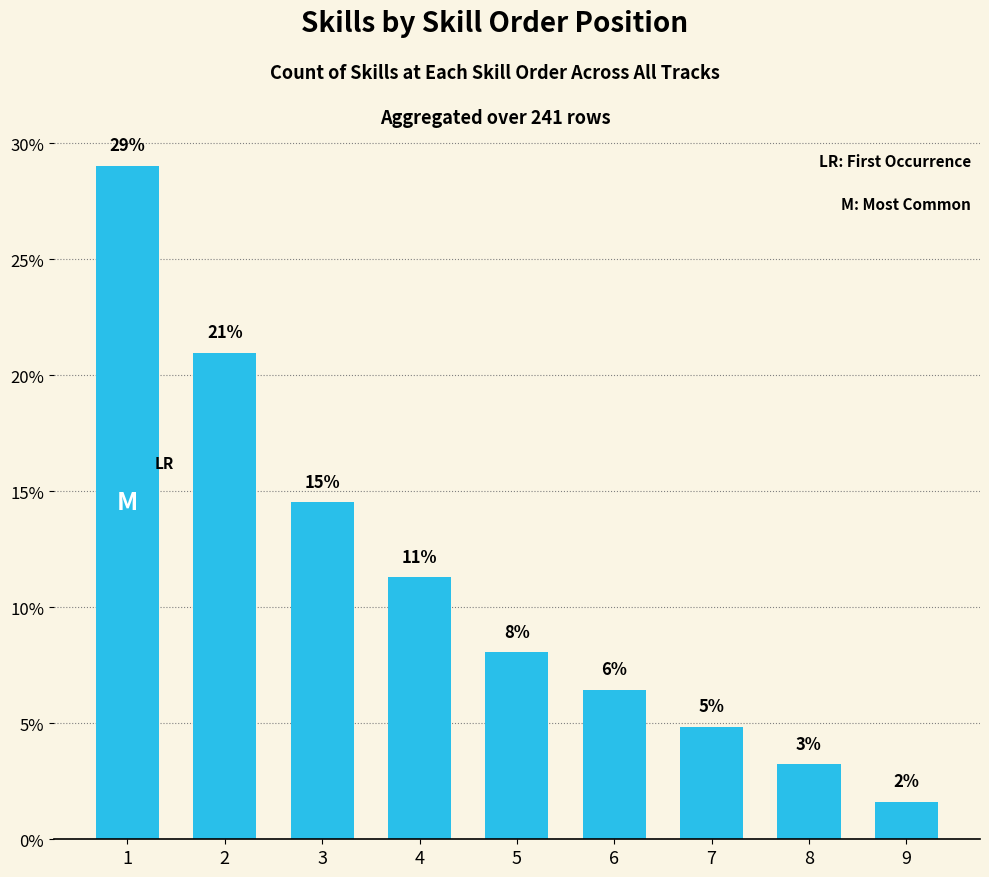

Reading left to right, extract all data points from this chart.

29.0	21.0	14.5	11.3	8.1	6.5	4.8	3.2	1.6